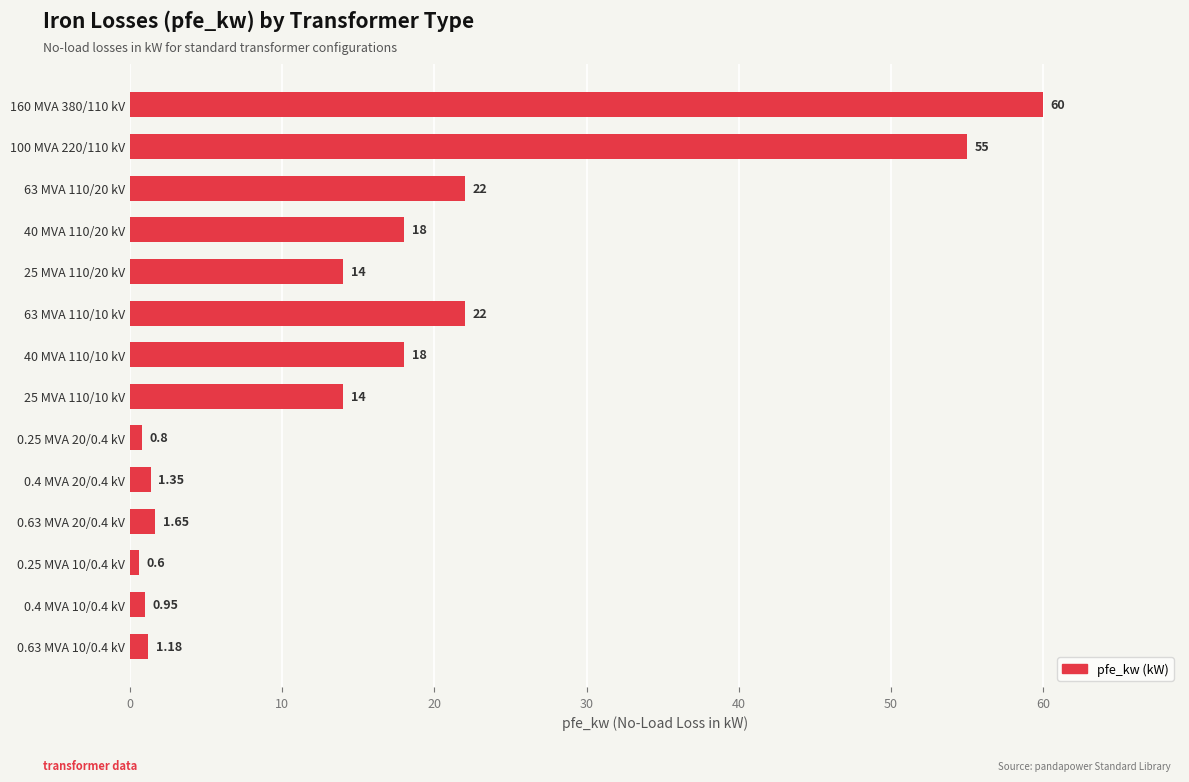

Between 0.4 MVA 20/0.4 kV and 63 MVA 110/10 kV, which is larger?

63 MVA 110/10 kV